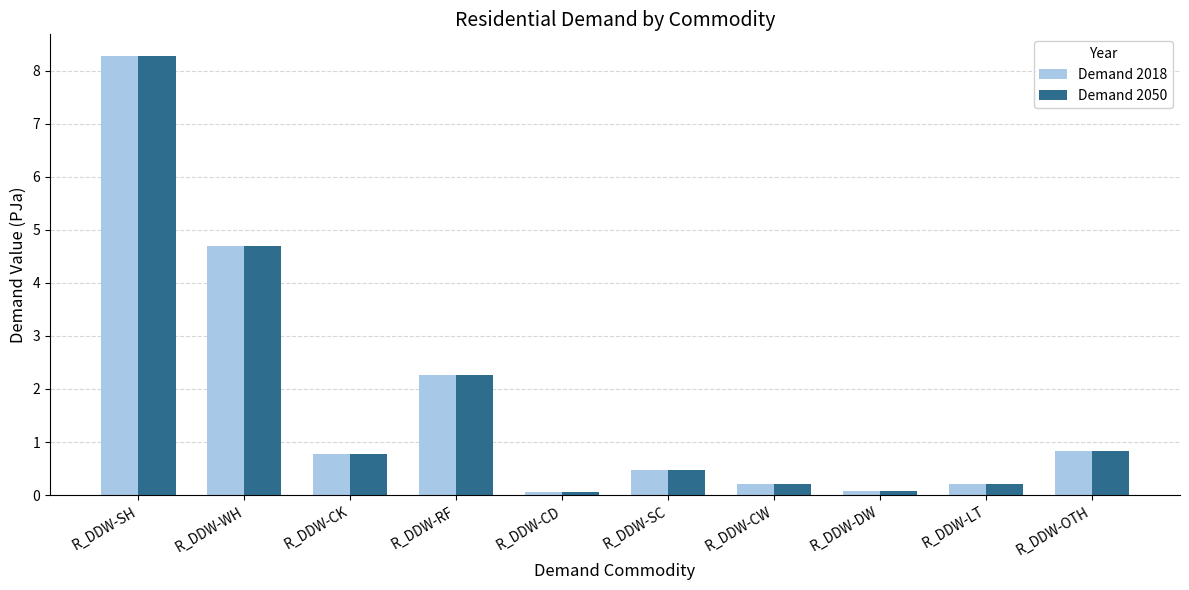

What is the difference between the maximum and minimum values in the Demand 2018 series?

8.2